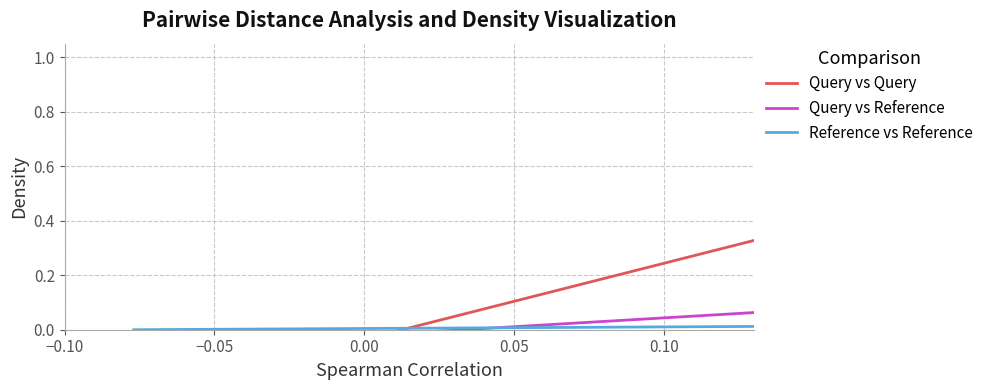

List the series in order of their overall mean, lowest first.

Query vs Reference, Reference vs Reference, Query vs Query